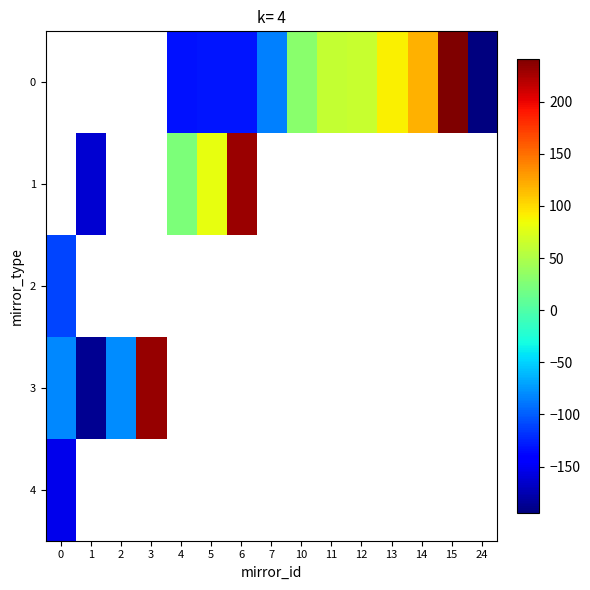

How many values in row_0 are below zero?

5